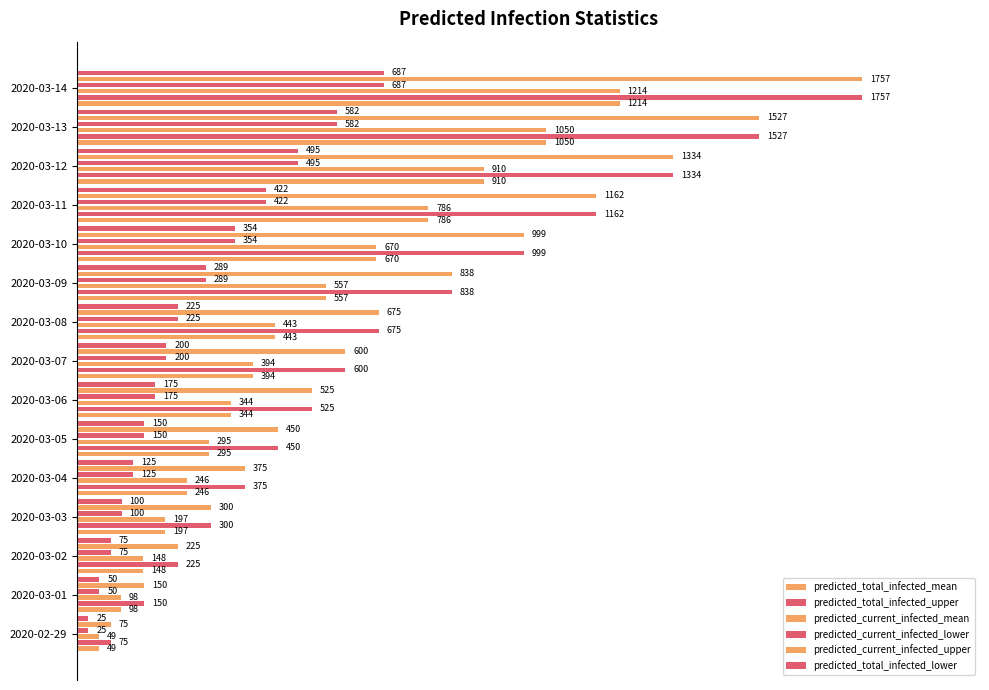

How many groups of bars are there?

15